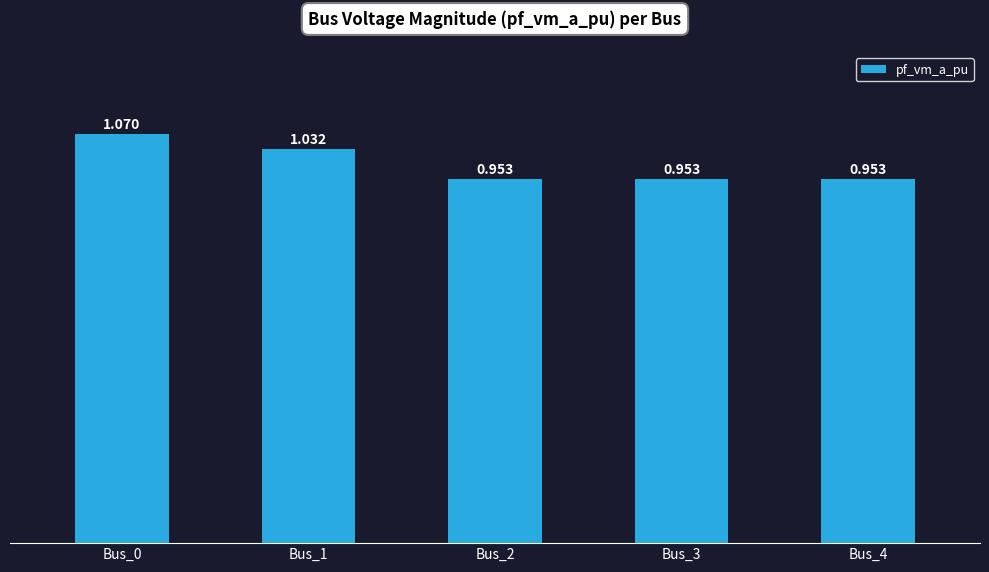

How many bars are there in total?

5